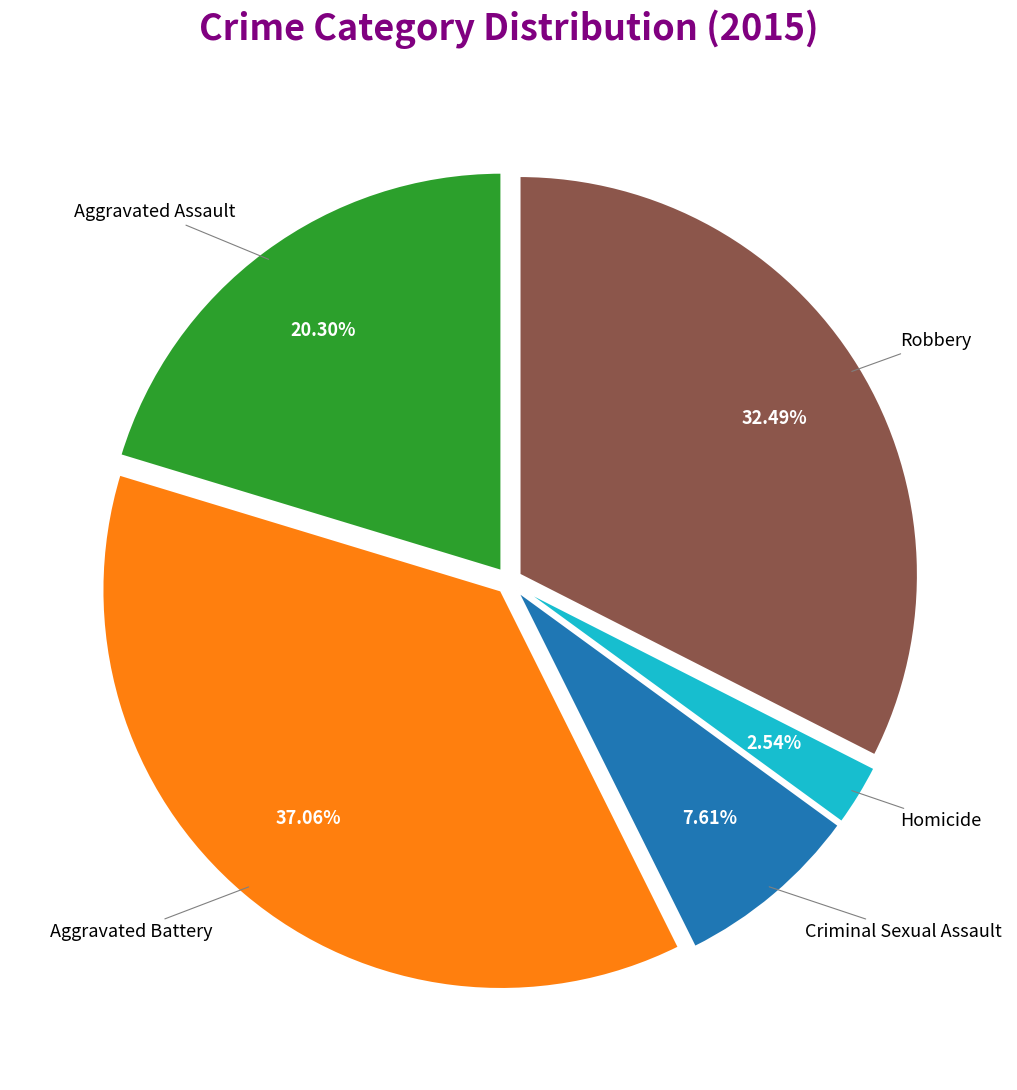

Is there any slice that represents more than half of the pie?

No